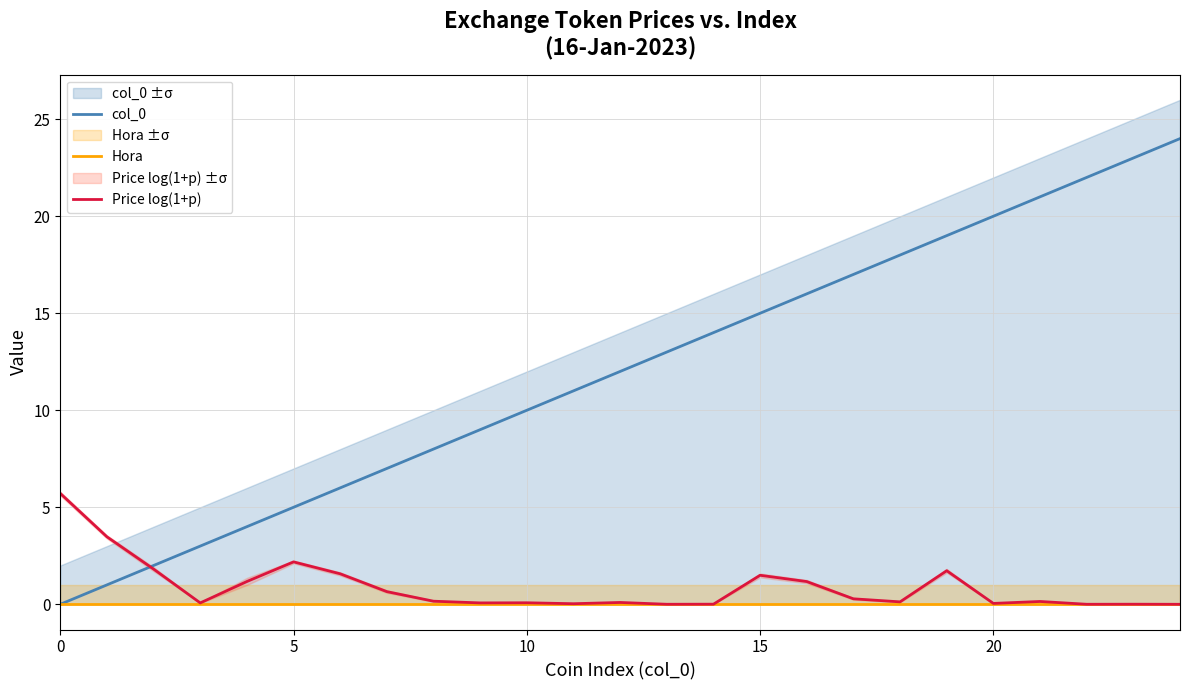

How many data points does each series have?

25